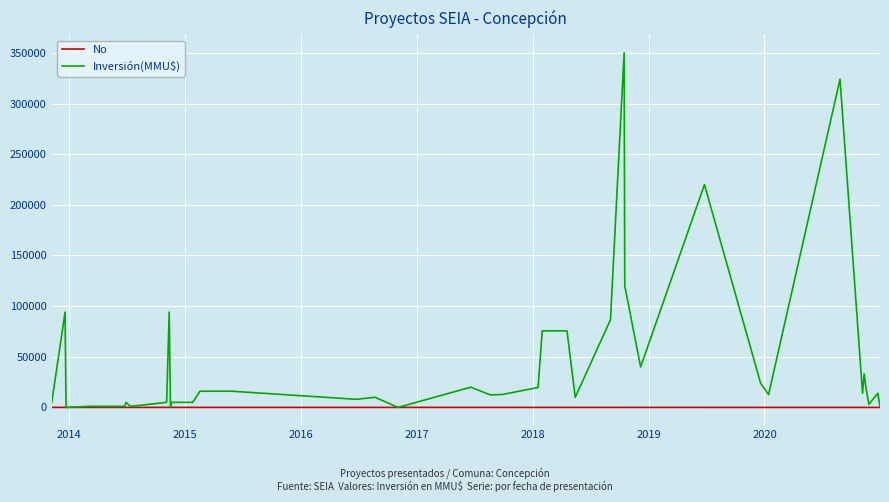

Does the chart have visible grid lines?

Yes